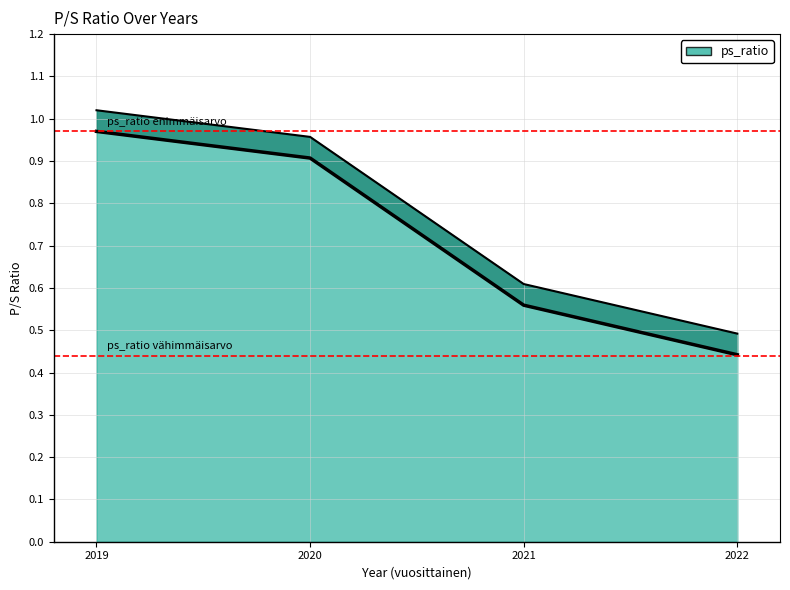

Rank the categories by value from lowest to highest.

2022, 2021, 2020, 2019